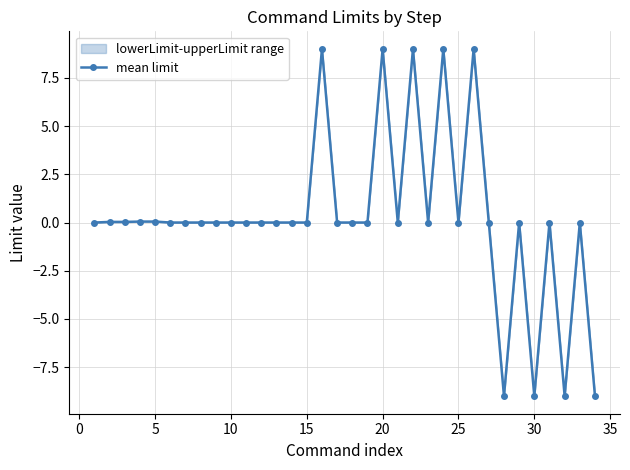

How many points are higher than both their immediate neighbors (excluding endpoints)?

8